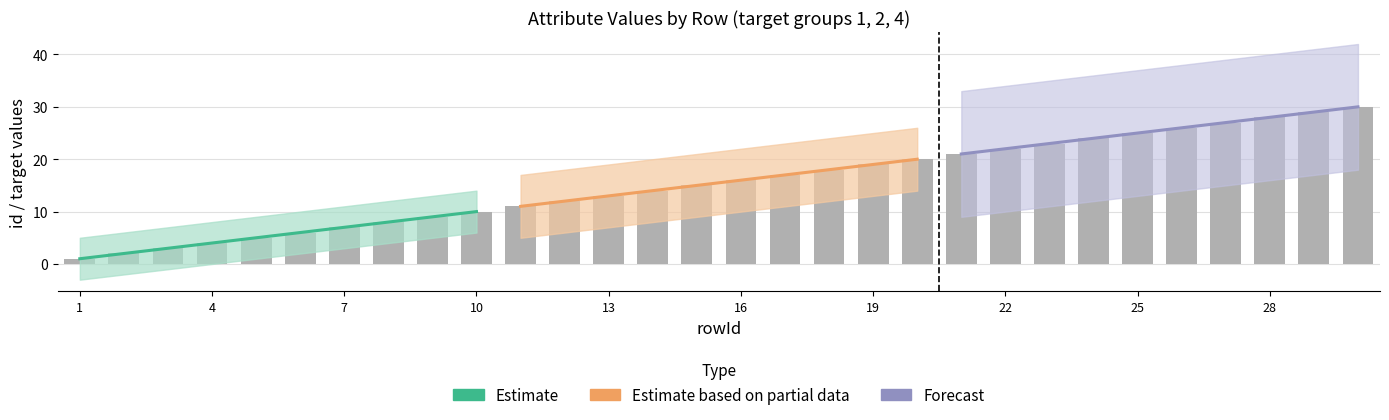

How many data points in Estimate based on partial data are less than 16?

5